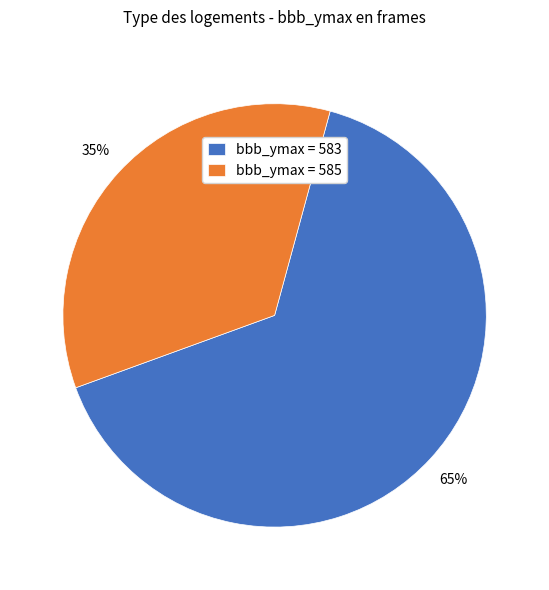

What percentage is the bbb_ymax = 585 slice, to the nearest percent?

35%